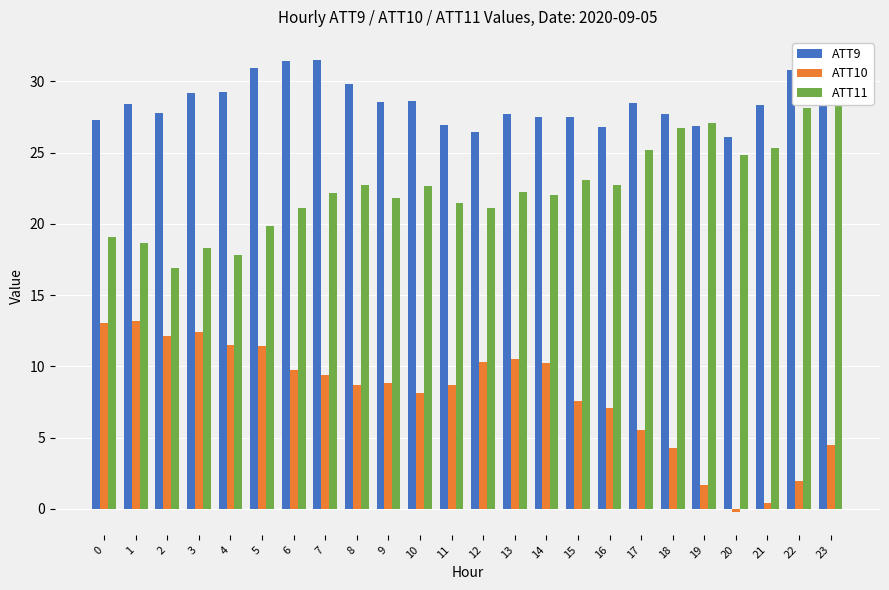

How many data points in ATT10 are less than 8?

9